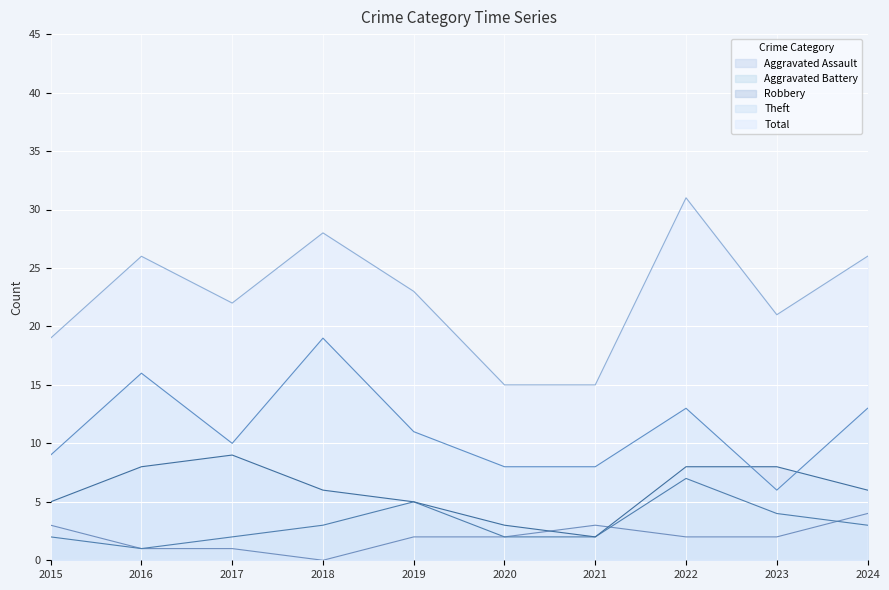

What is the sum of the Aggravated Battery values at 2024 and 2015?

5